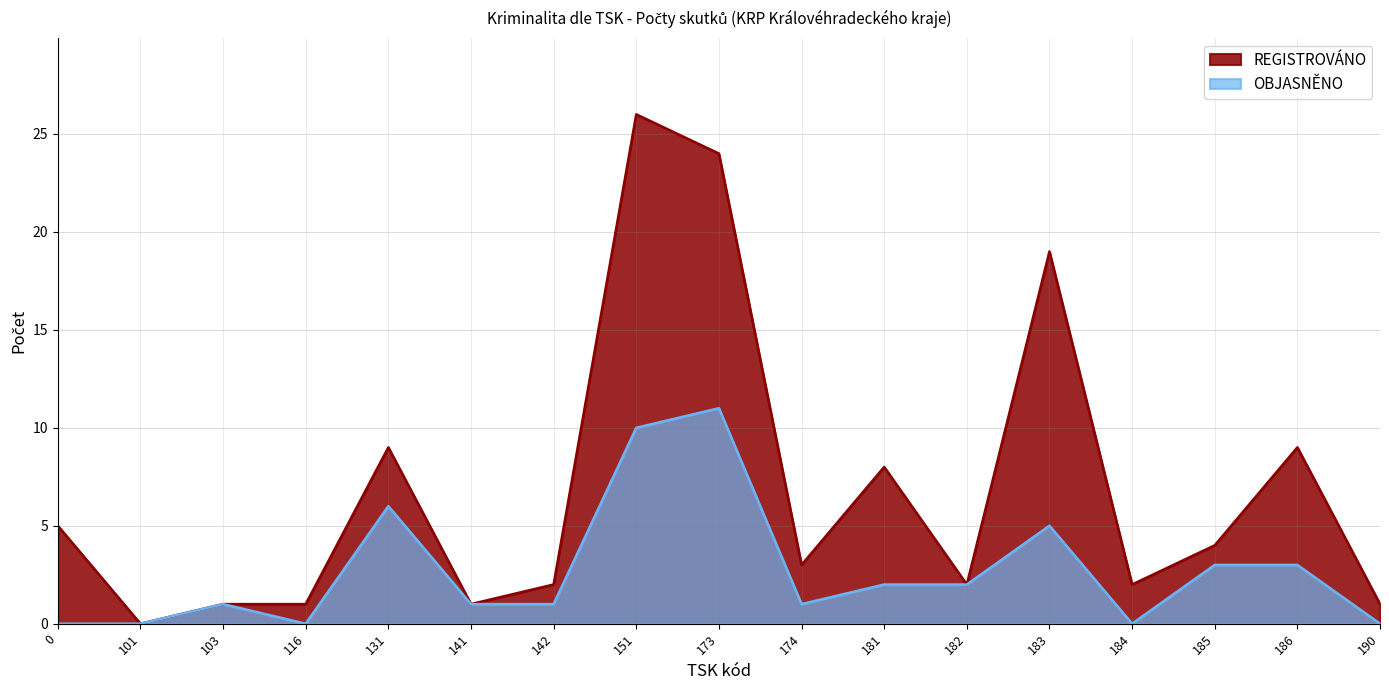

At which label does OBJASNĚNO first exceed 1?

131